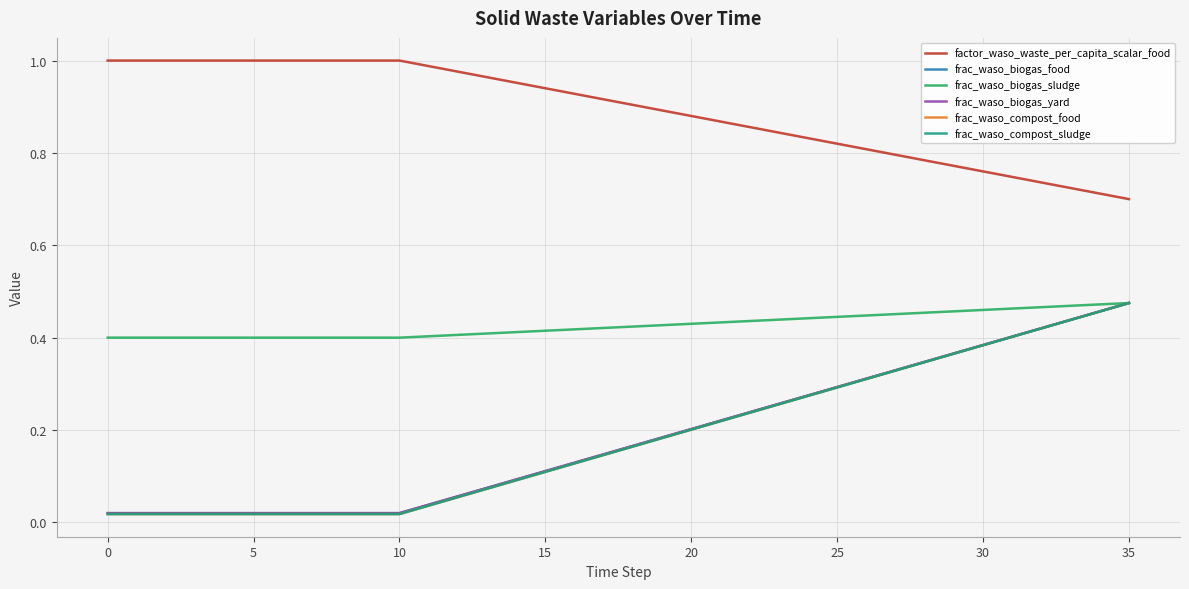

Does the chart display data point markers on the line(s)?

No